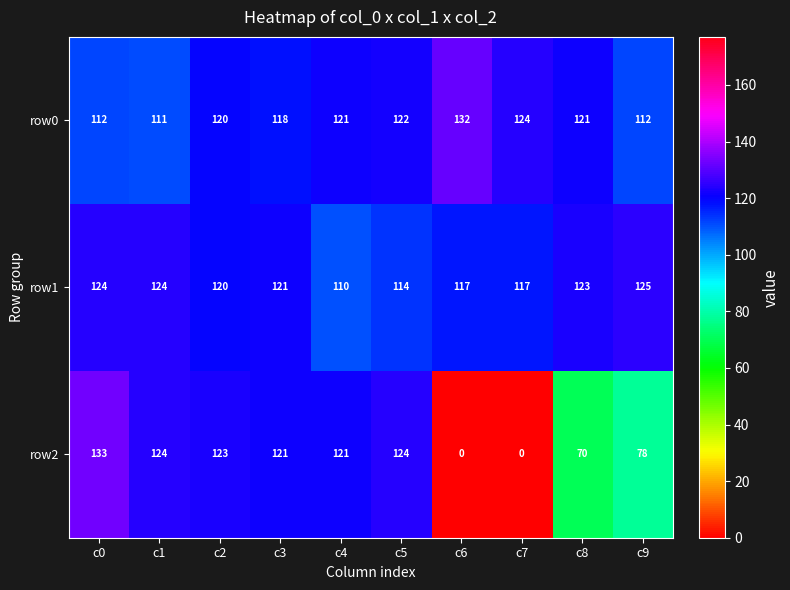

At which category is the sum across all series the highest?

c0